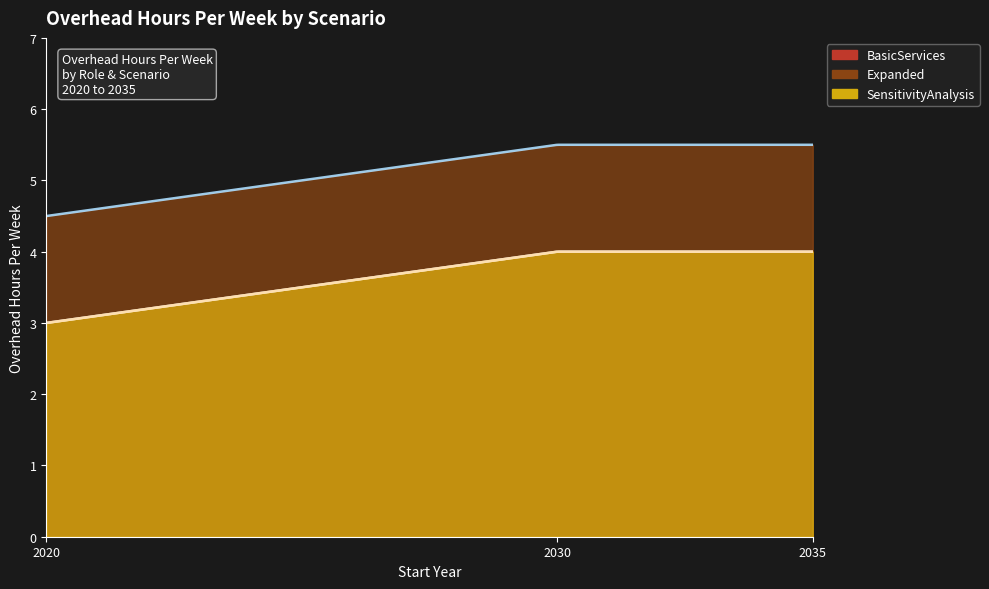

Which has a higher value, 2035 or 2030?

2035